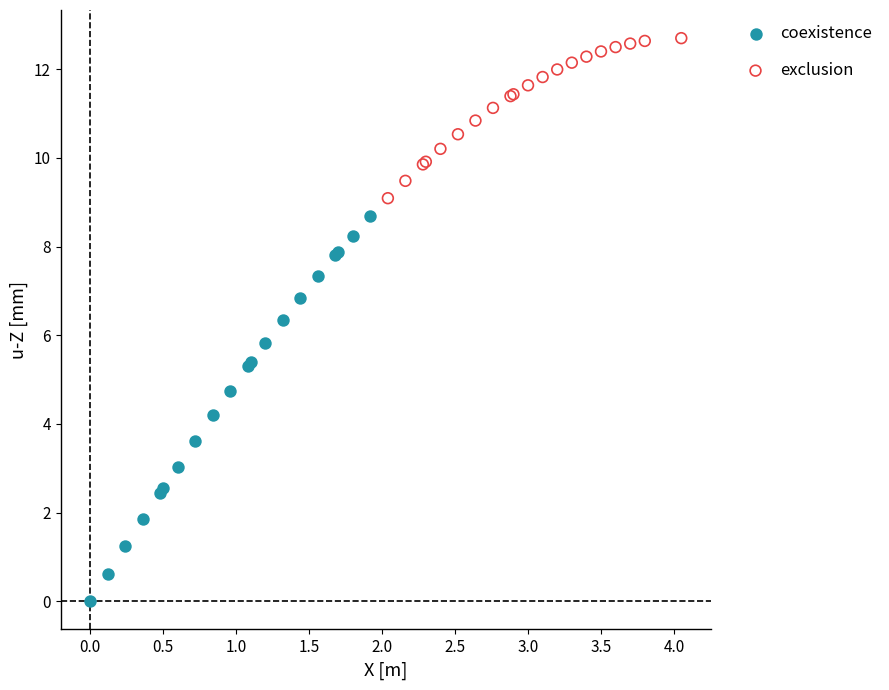

Which series has the widest spread of Y values?

coexistence